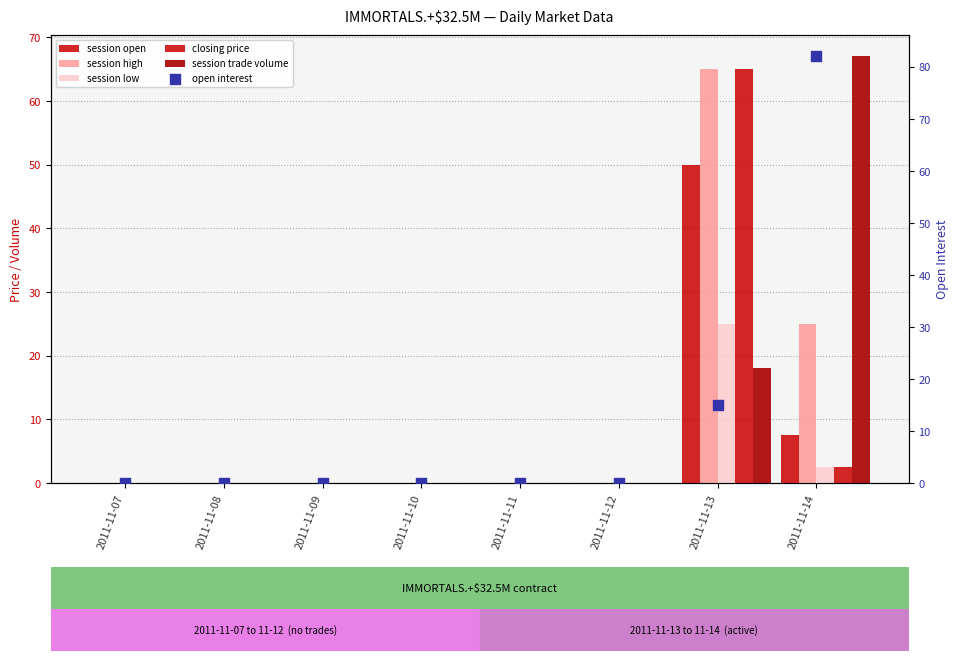

At which category is the sum across all series the highest?

2011-11-13